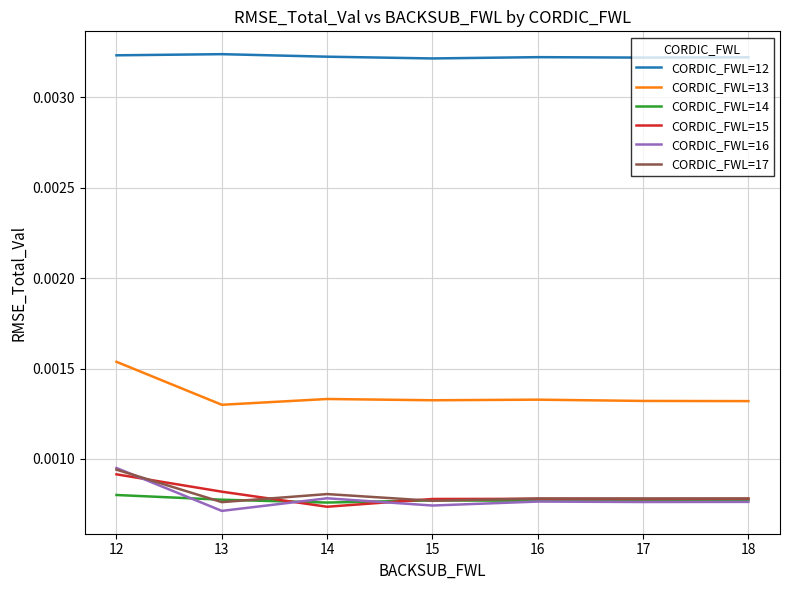

Does the chart display data point markers on the line(s)?

No